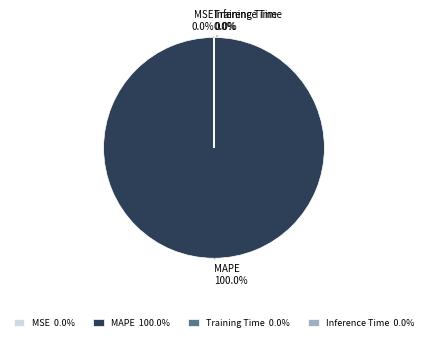

Is there a majority slice in this chart?

Yes